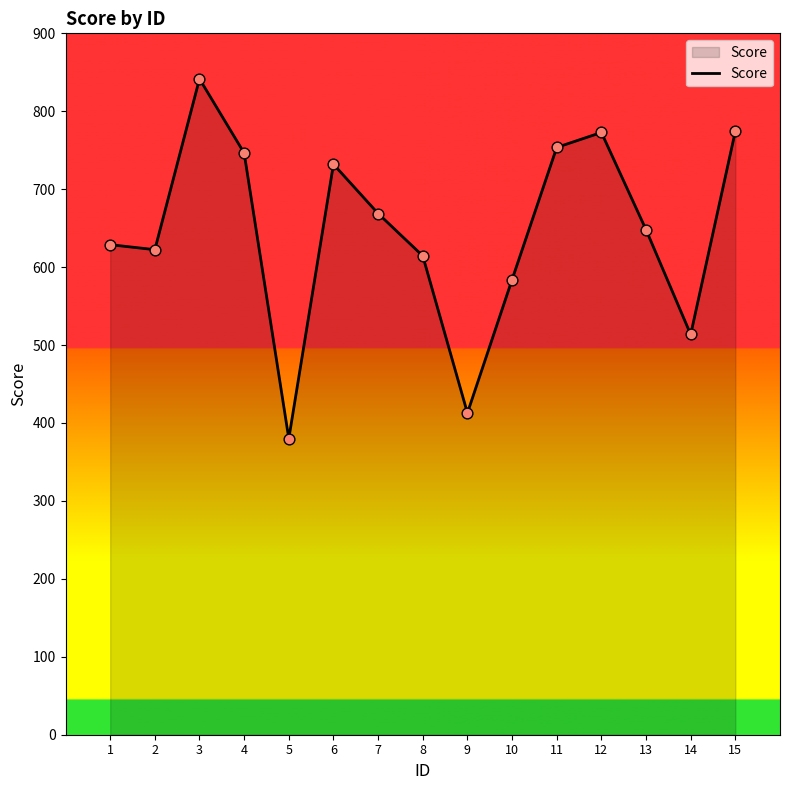

What is the ratio of the value at 12 to the value at 1?

1.2